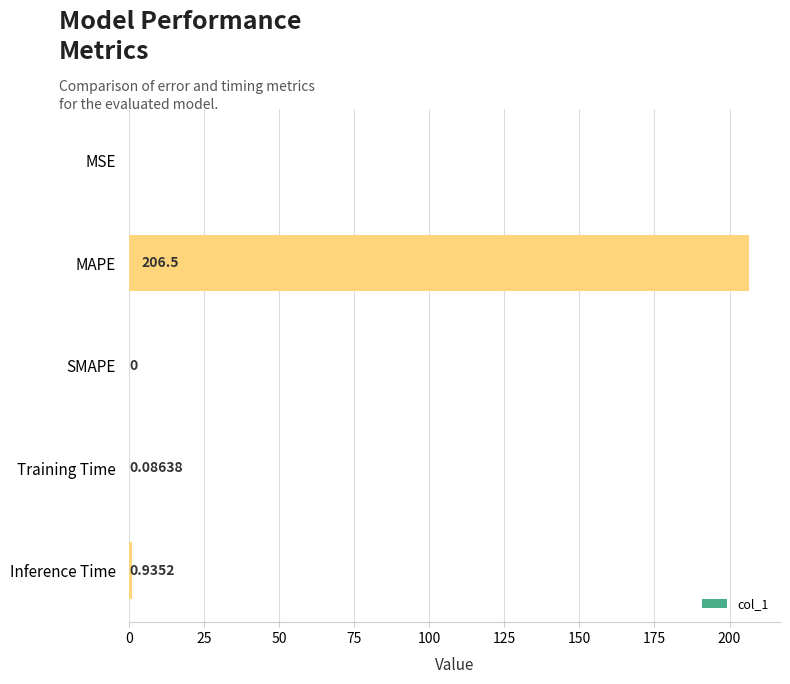

Between MAPE and SMAPE, which is larger?

MAPE